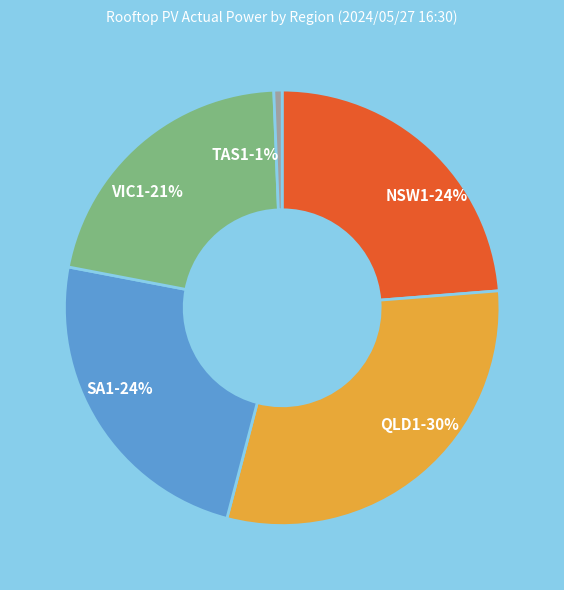

How many slices are in this pie chart?

5